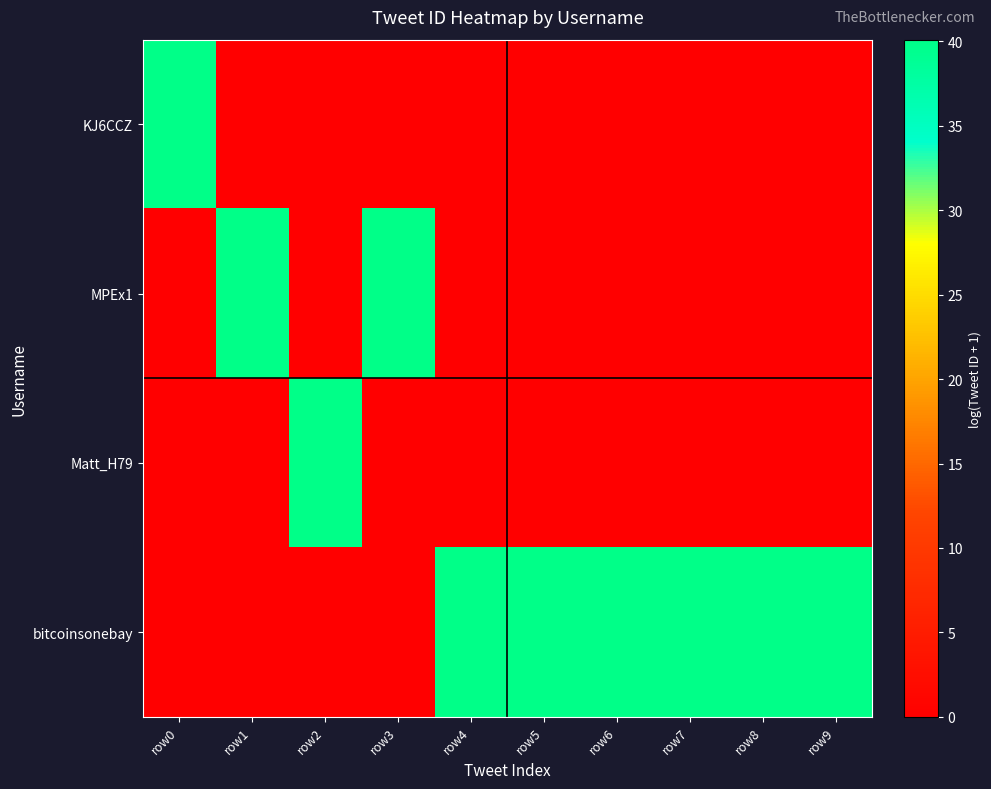

Reading left to right, what are all the values shown in this chart?

KJ6CCZ: row0=40.1	row1=0.0	row2=0.0	row3=0.0	row4=0.0	row5=0.0	row6=0.0	row7=0.0	row8=0.0	row9=0.0
MPEx1: row0=0.0	row1=40.1	row2=0.0	row3=40.1	row4=0.0	row5=0.0	row6=0.0	row7=0.0	row8=0.0	row9=0.0
Matt_H79: row0=0.0	row1=0.0	row2=40.1	row3=0.0	row4=0.0	row5=0.0	row6=0.0	row7=0.0	row8=0.0	row9=0.0
bitcoinsonebay: row0=0.0	row1=0.0	row2=0.0	row3=0.0	row4=40.1	row5=40.1	row6=40.1	row7=40.1	row8=40.1	row9=40.1